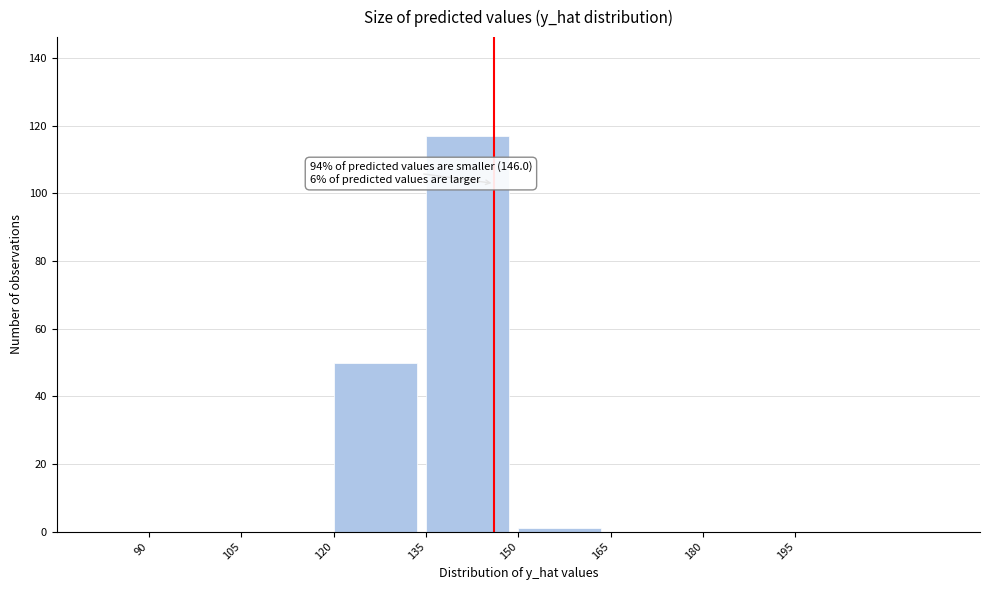

Over which range of the x-axis is the bar tallest?

135 to 150